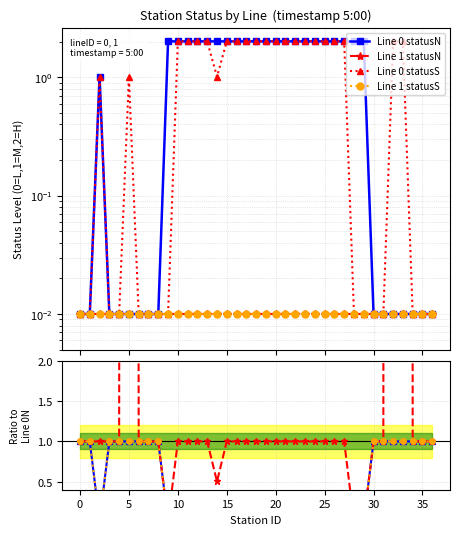

At which category does Line 1 statusN reach its first local valley?

5